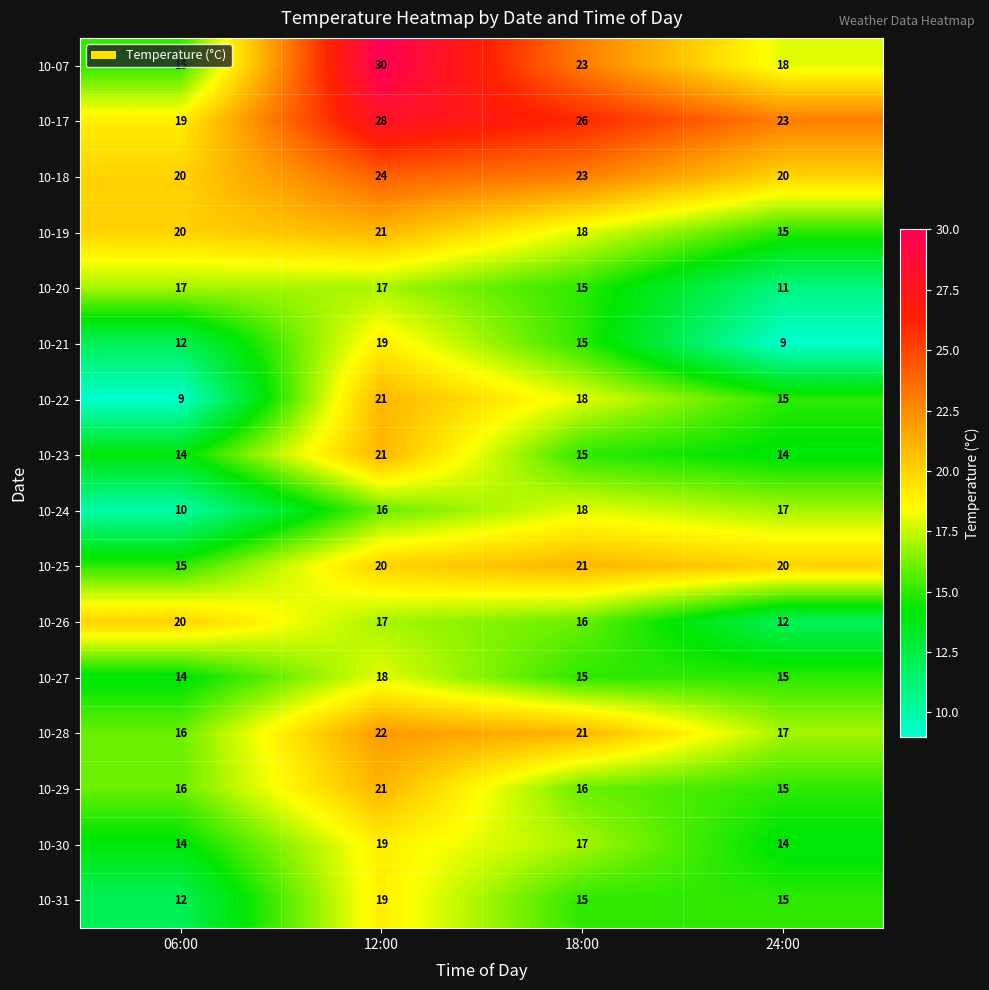

What is the maximum value shown in the chart?

30